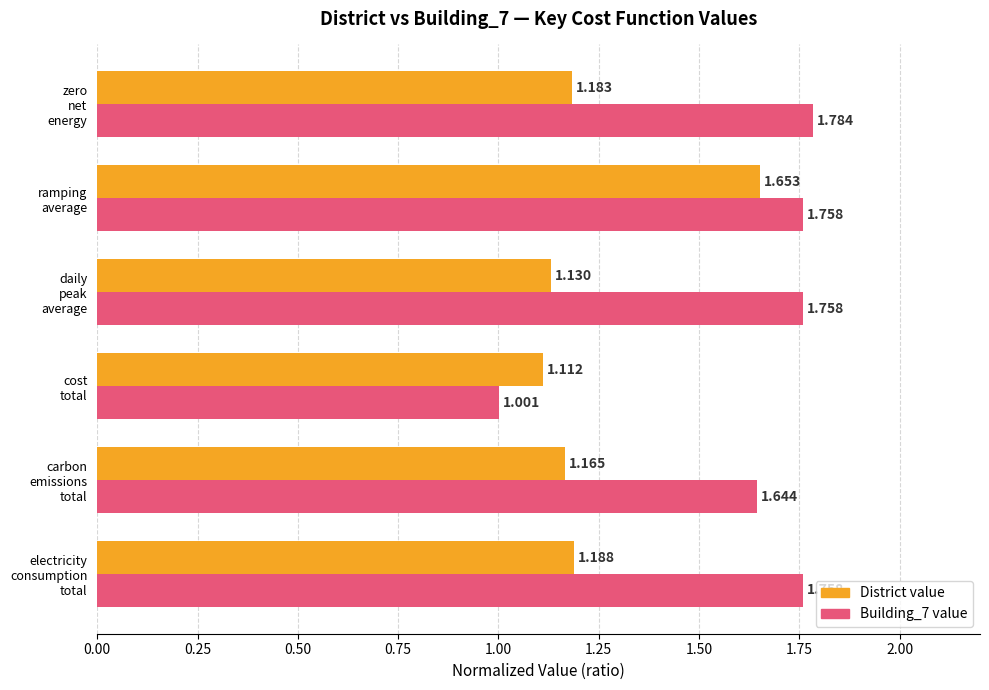

What is the difference between the second highest and second lowest values in the Building_7 value series?

0.1